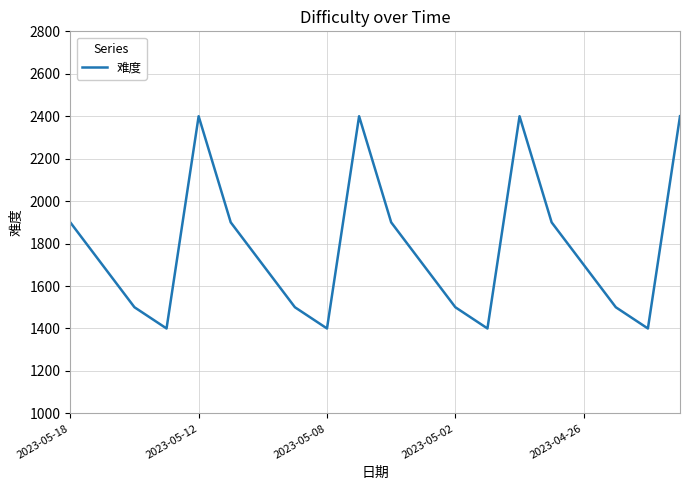

What is the greatest value displayed?

2400